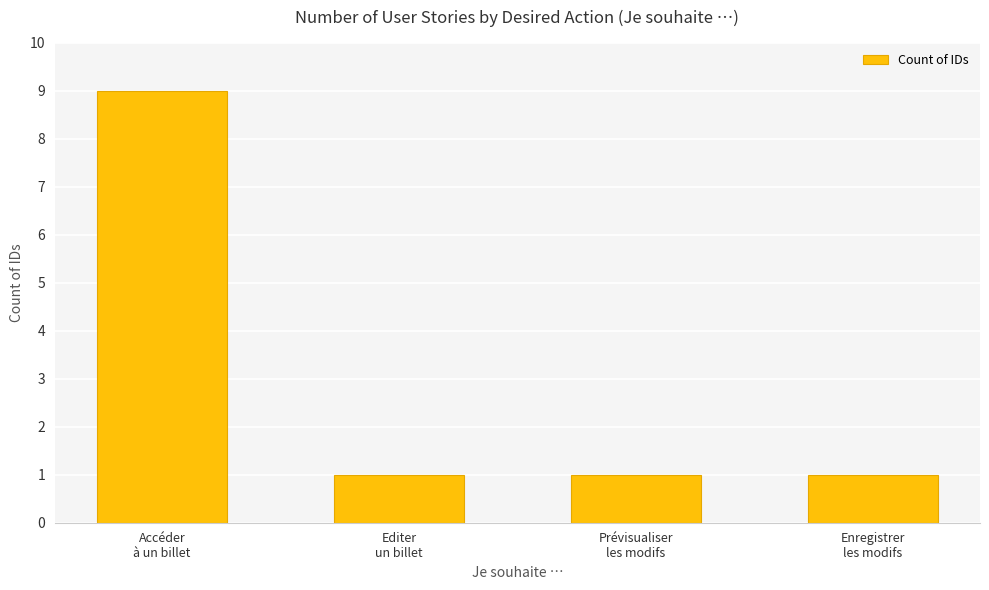

Approximately how many times larger is the value at Editer
un billet compared to Prévisualiser
les modifs?

1.0